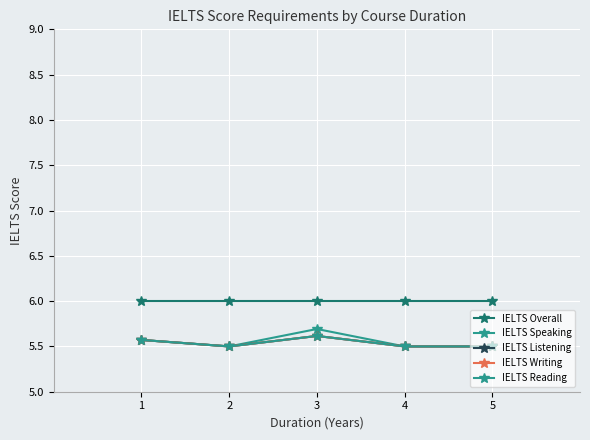

What is the sum of all IELTS Overall values?

30.0